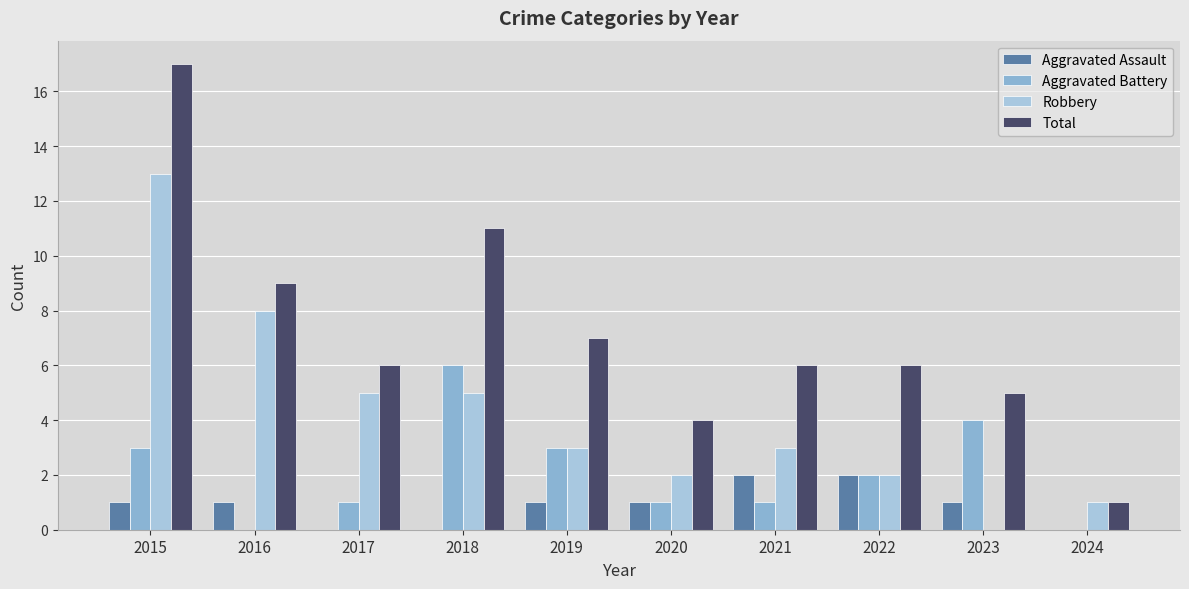

Is it true that Aggravated Battery equals 2 at 2019?

False